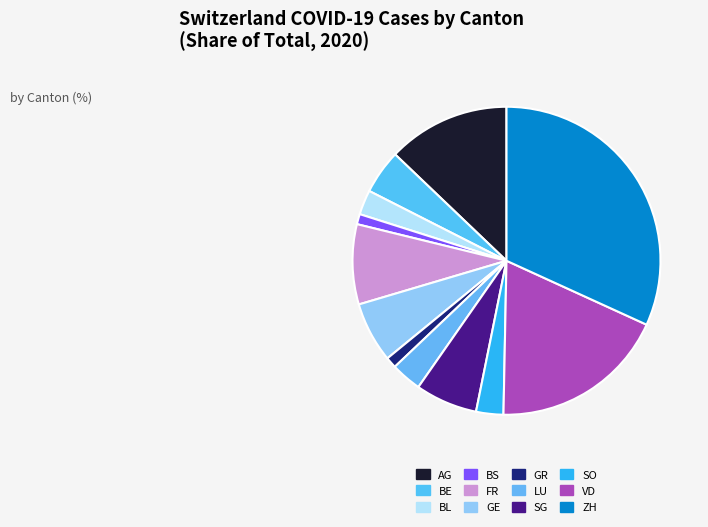

Which category has the biggest portion of the pie?

ZH